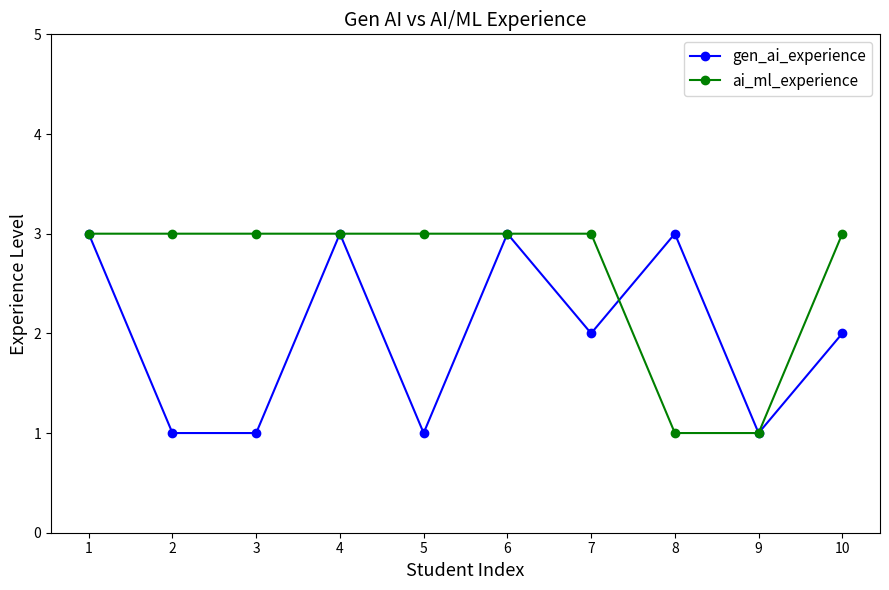

Between 3 and 10, which series saw the biggest shift?

gen_ai_experience